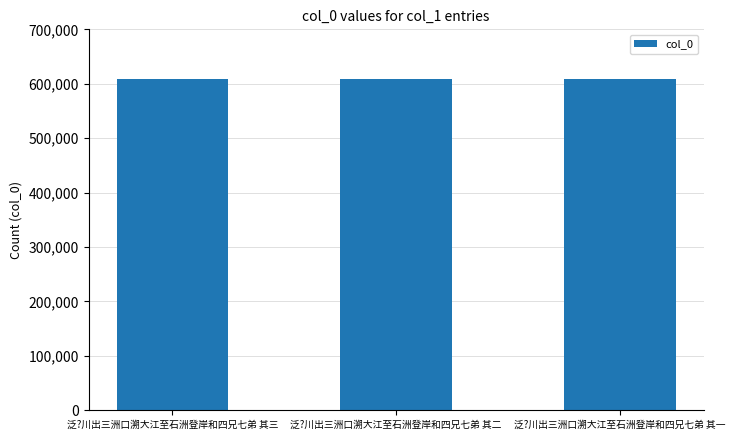

What is the difference between the maximum and second lowest values?

1